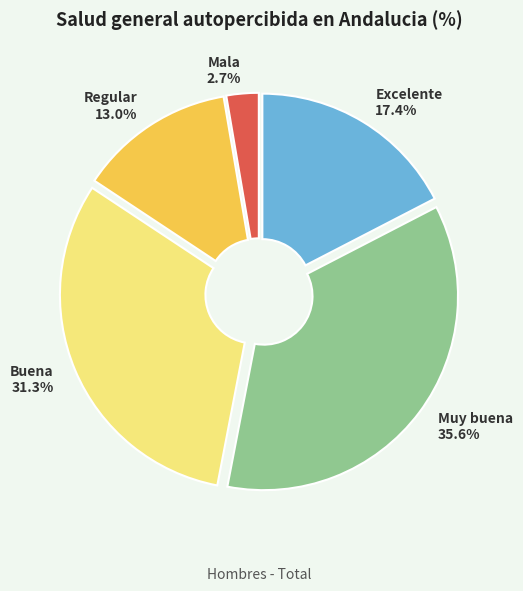

To the nearest percent, what is the difference between the Buena and Regular slice percentages?

18%